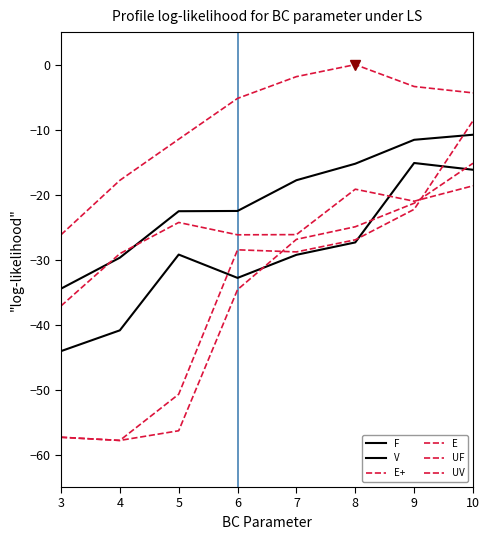

True or false: F has a value of -29.3 at 7.

True